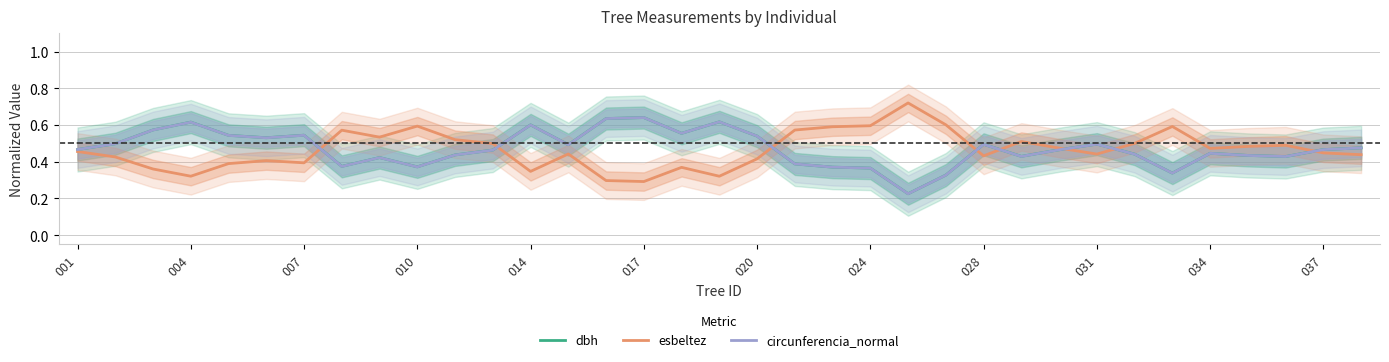

True or false: circunferencia_normal and esbeltez intersect in this chart.

True